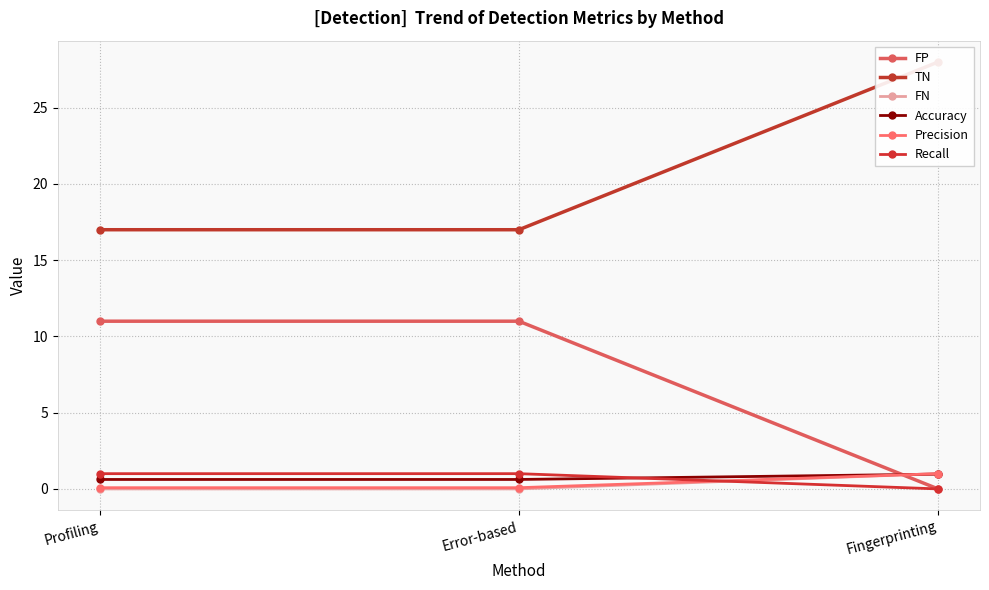

Which category has the highest value in the FP series?

Profiling